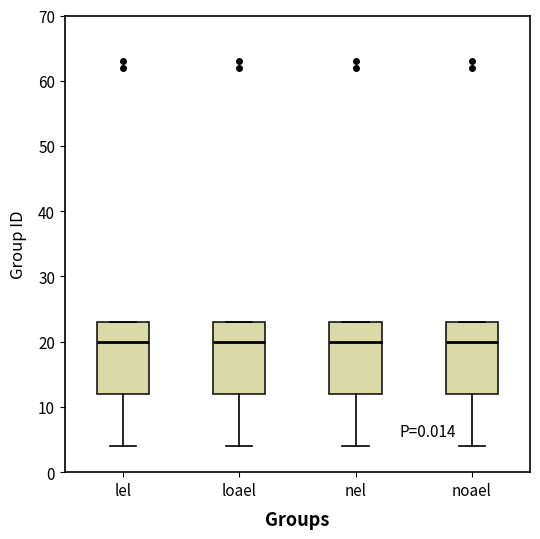

Reading left to right, transcribe this box plot: for each box, give where its median line is, the range the box spans, and where its two whiskers end, as read against the y-axis. The values are not printed on the chart, so give them approximately, as read against the axis.

lel: median 20, box 12 to 23, whiskers 4 to 23
loael: median 20, box 12 to 23, whiskers 4 to 23
nel: median 20, box 12 to 23, whiskers 4 to 23
noael: median 20, box 12 to 23, whiskers 4 to 23